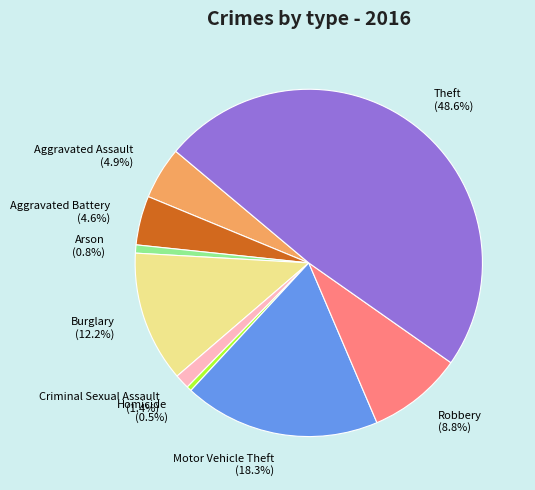

True or false: Homicide accounts for 9% of the total.

False